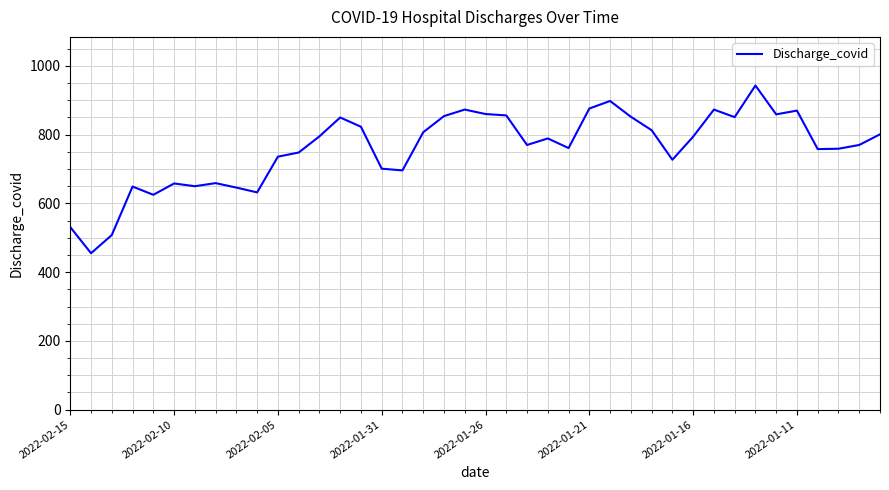

Count the number of data series in this chart.

1